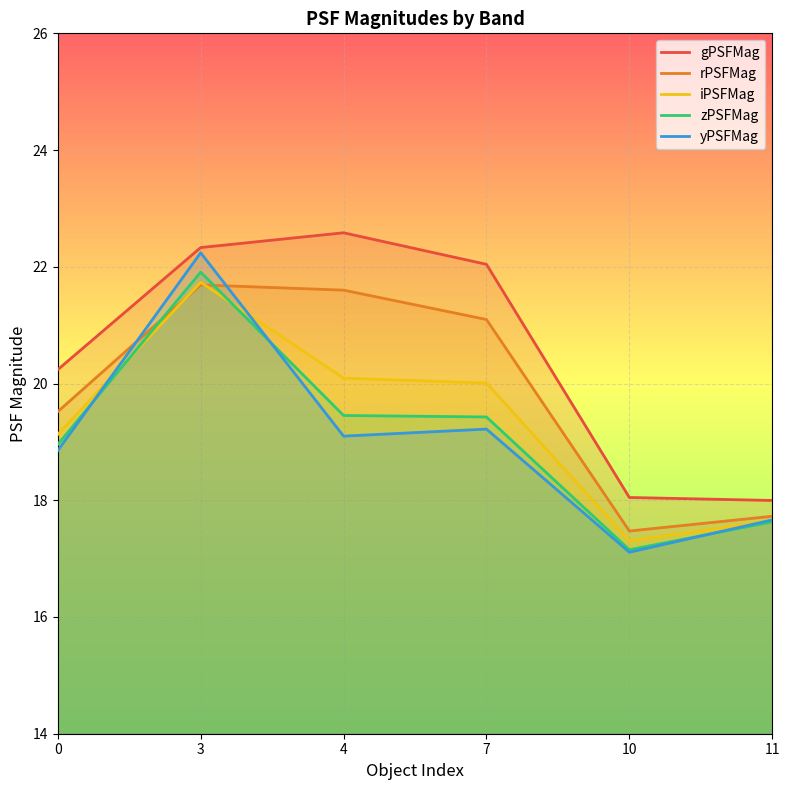

Is it true that rPSFMag equals 19.5 at 0?

True